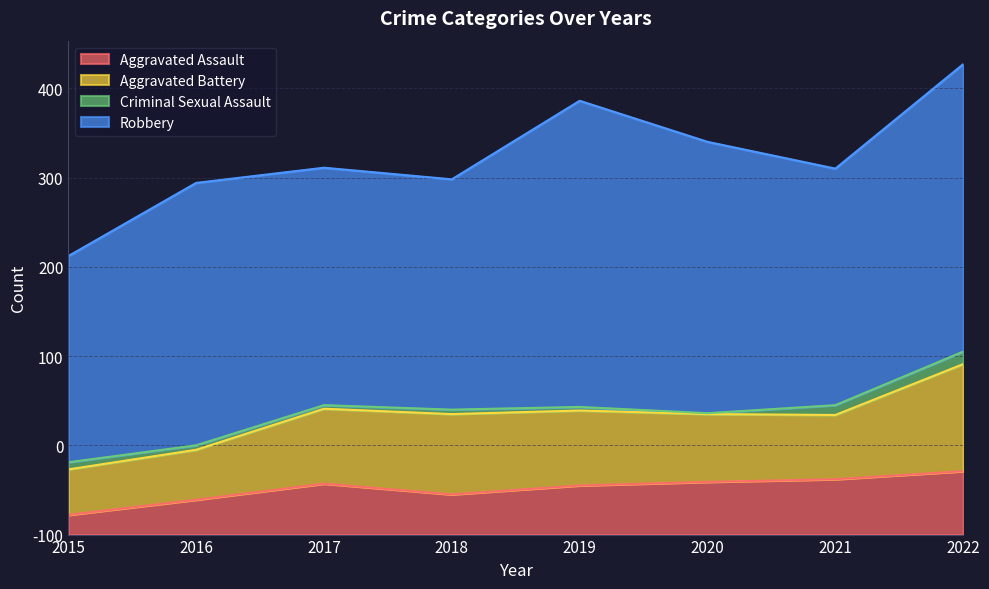

What is the difference between the maximum and minimum values in the Robbery series?

112